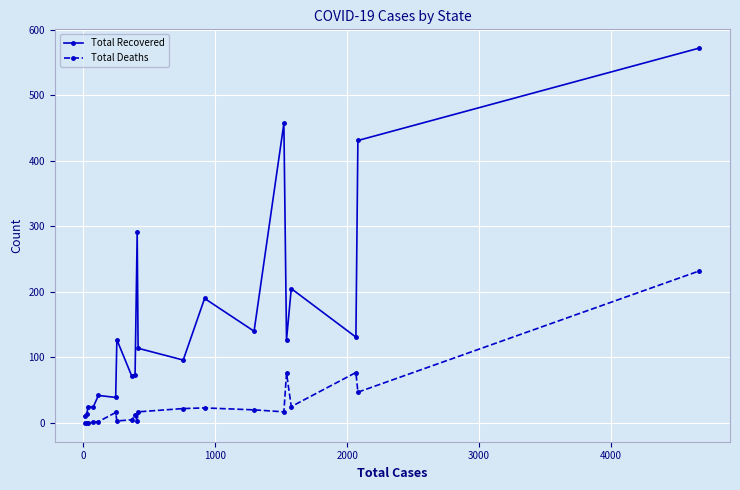

What is the sum of all Total Recovered values?

3179